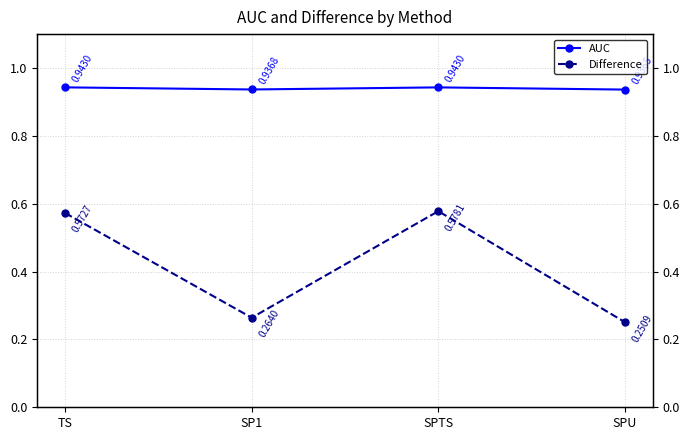

List the labels in order of Difference value, smallest first.

SPU, SP1, TS, SPTS